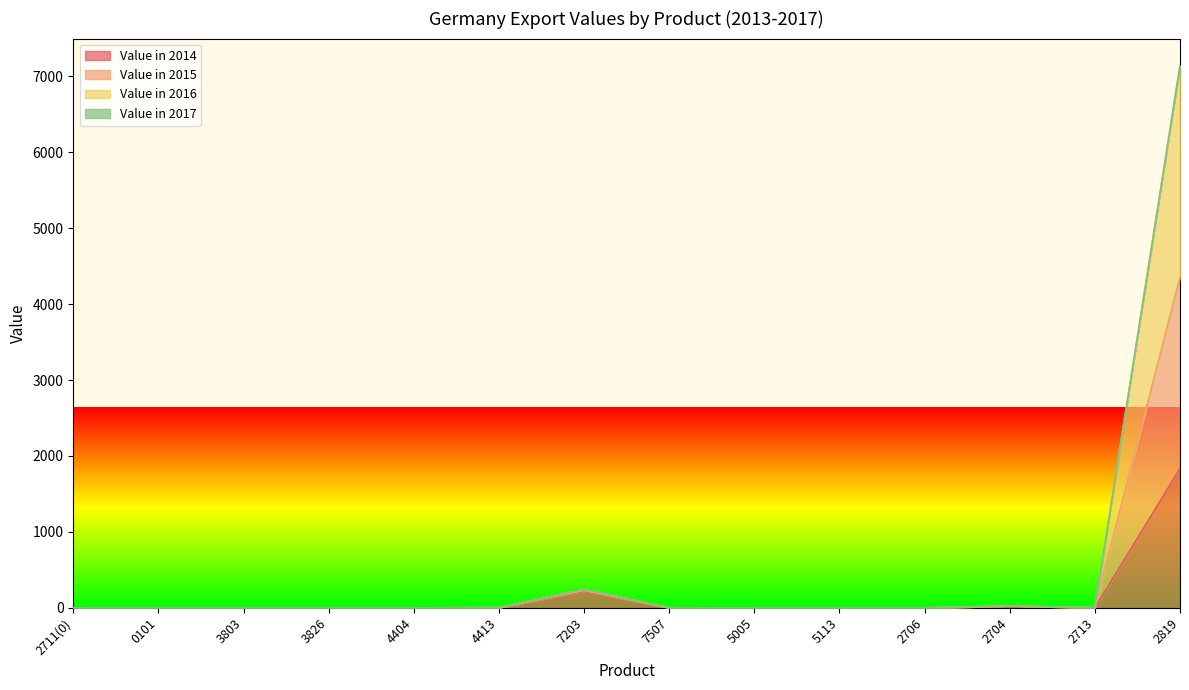

What is the label of the 4th point from the left?

3826